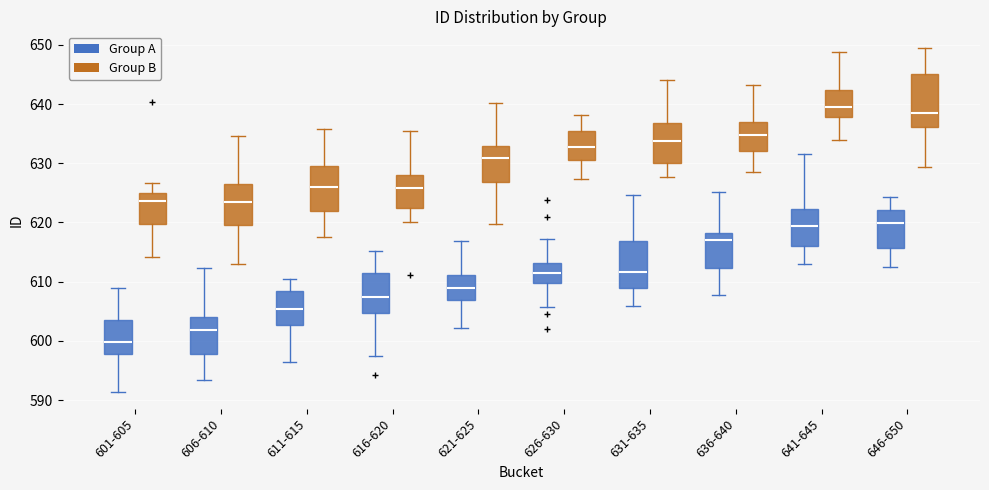

Where does the upper whisker of the box for 636-640 (Group A) end on the y-axis? The values are not printed on the chart, so give them approximately, as read against the axis.

625